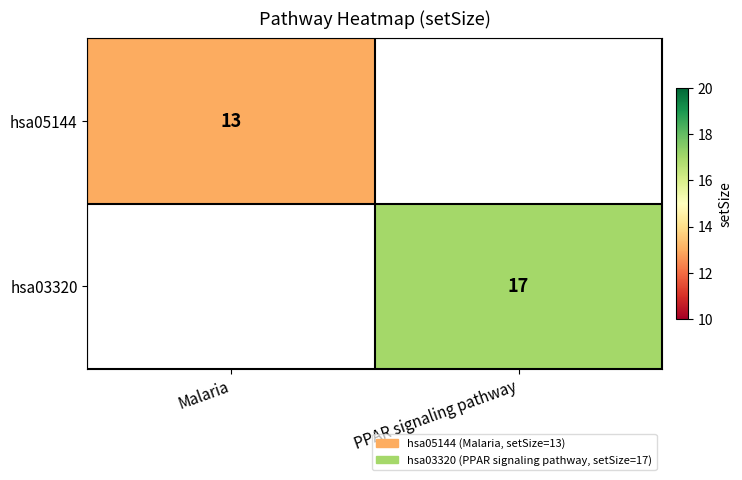

Which label corresponds to the largest value in the chart?

PPAR signaling pathway